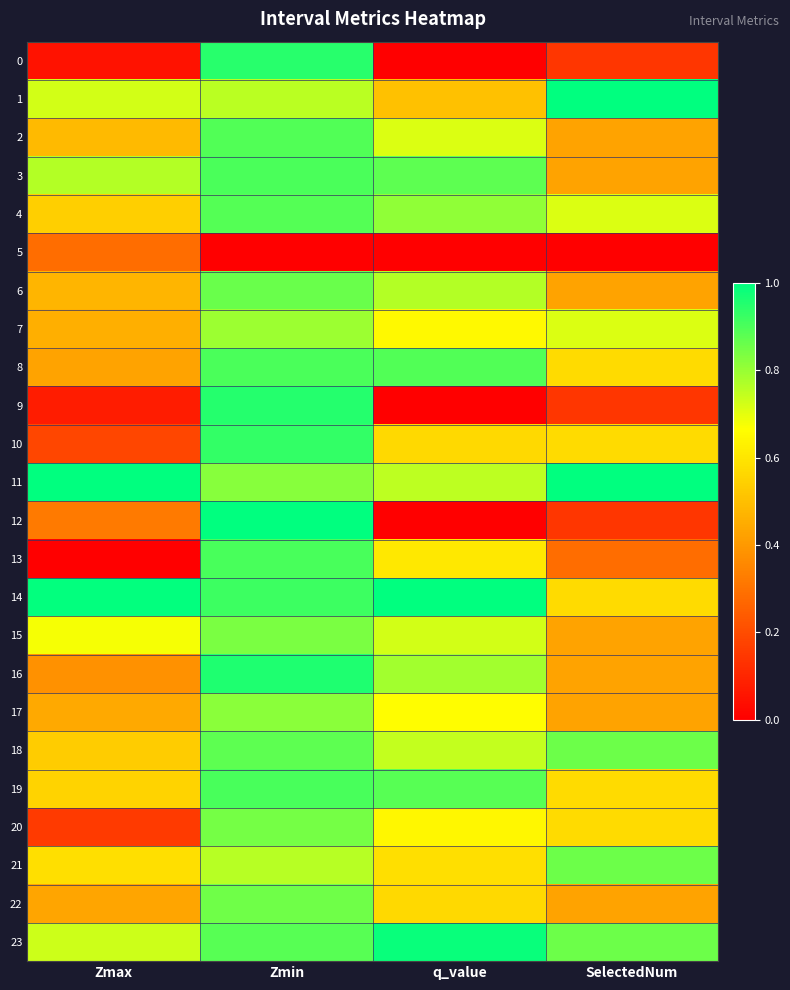

Count the number of data series in this chart.

24